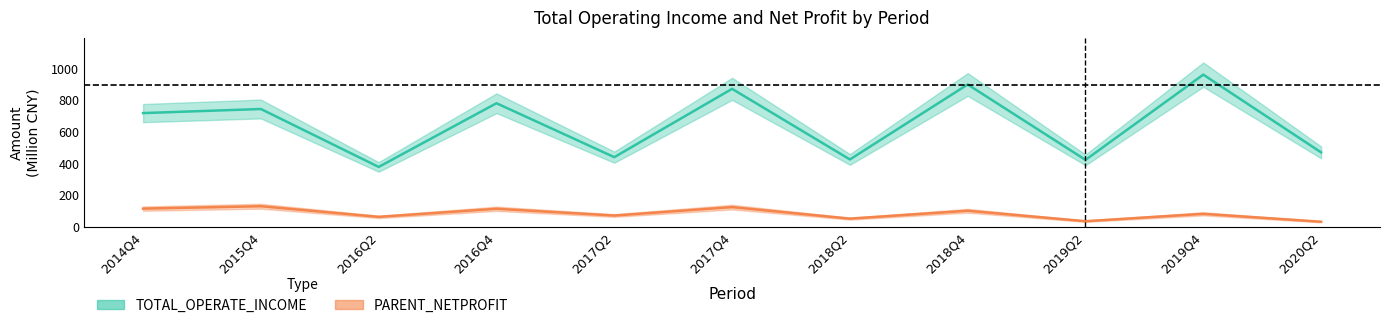

True or false: TOTAL_OPERATE_INCOME and PARENT_NETPROFIT cross at least once.

False